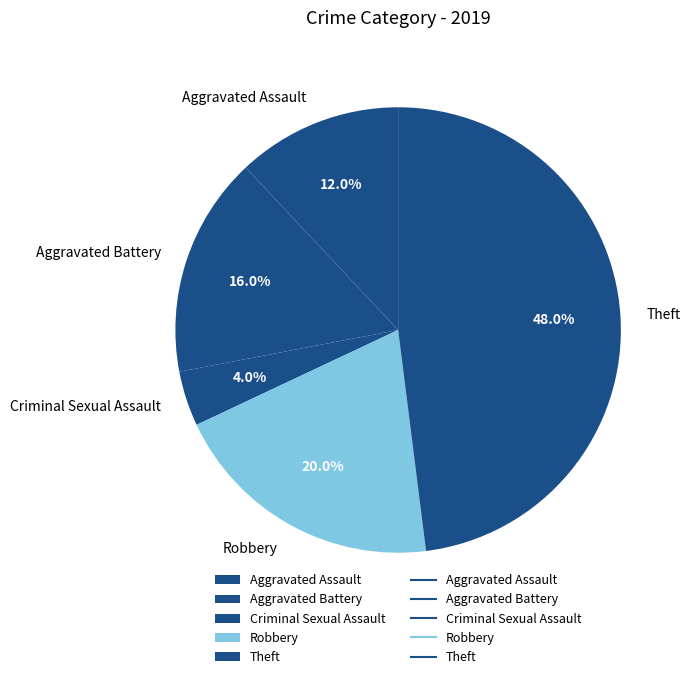

What is the largest slice in the pie chart?

Theft